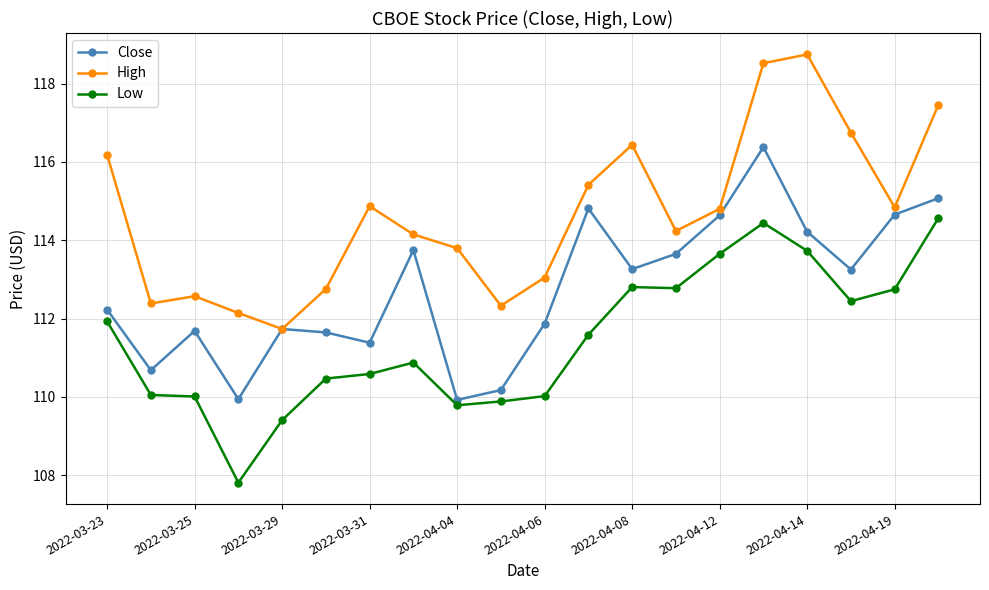

List the series in order of their overall mean, lowest first.

Low, Close, High